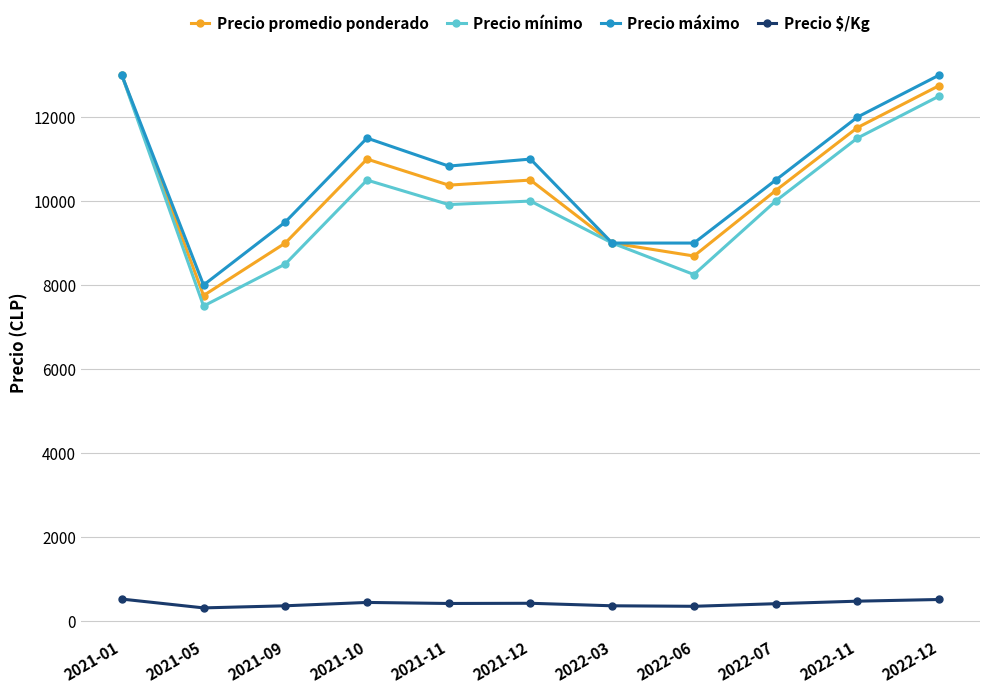

How many values in the Precio mínimo series are below 10000?

5